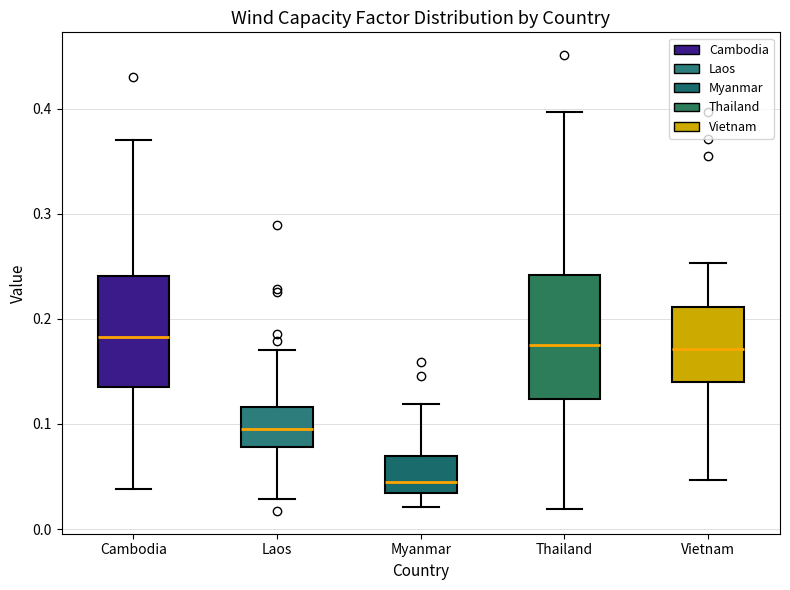

Reading left to right, transcribe this box plot: for each box, give where its median line is, the range the box spans, and where its two whiskers end, as read against the y-axis. The values are not printed on the chart, so give them approximately, as read against the axis.

Cambodia: median 0.18, box 0.14 to 0.24, whiskers 0.04 to 0.37
Laos: median 0.10, box 0.08 to 0.12, whiskers 0.03 to 0.17
Myanmar: median 0.04, box 0.03 to 0.07, whiskers 0.02 to 0.12
Thailand: median 0.17, box 0.12 to 0.24, whiskers 0.02 to 0.40
Vietnam: median 0.17, box 0.14 to 0.21, whiskers 0.05 to 0.25